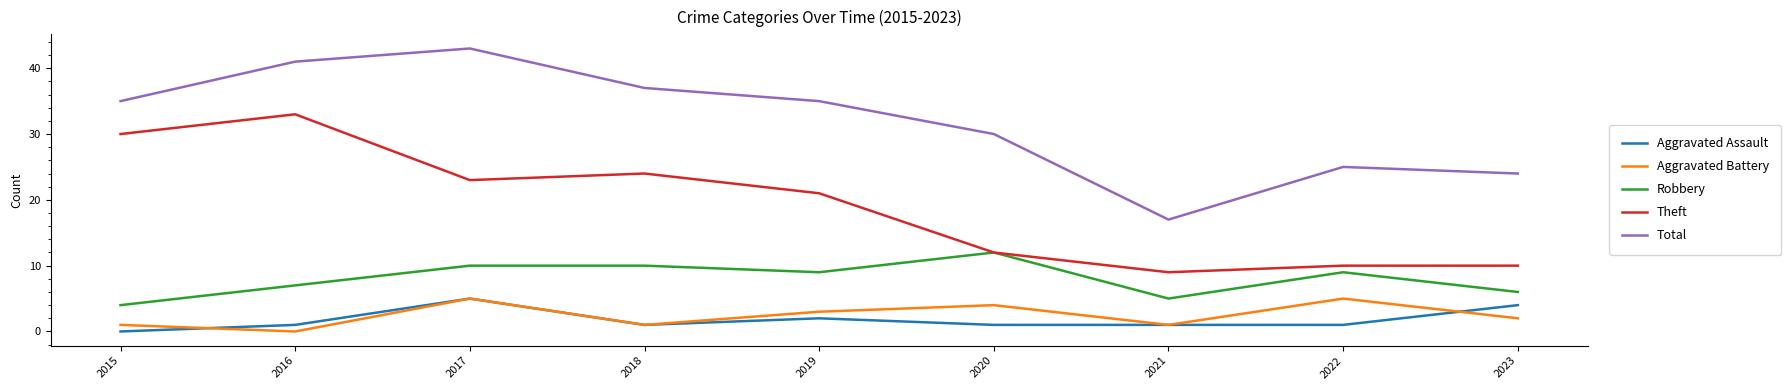

How many lines are shown in the chart?

5